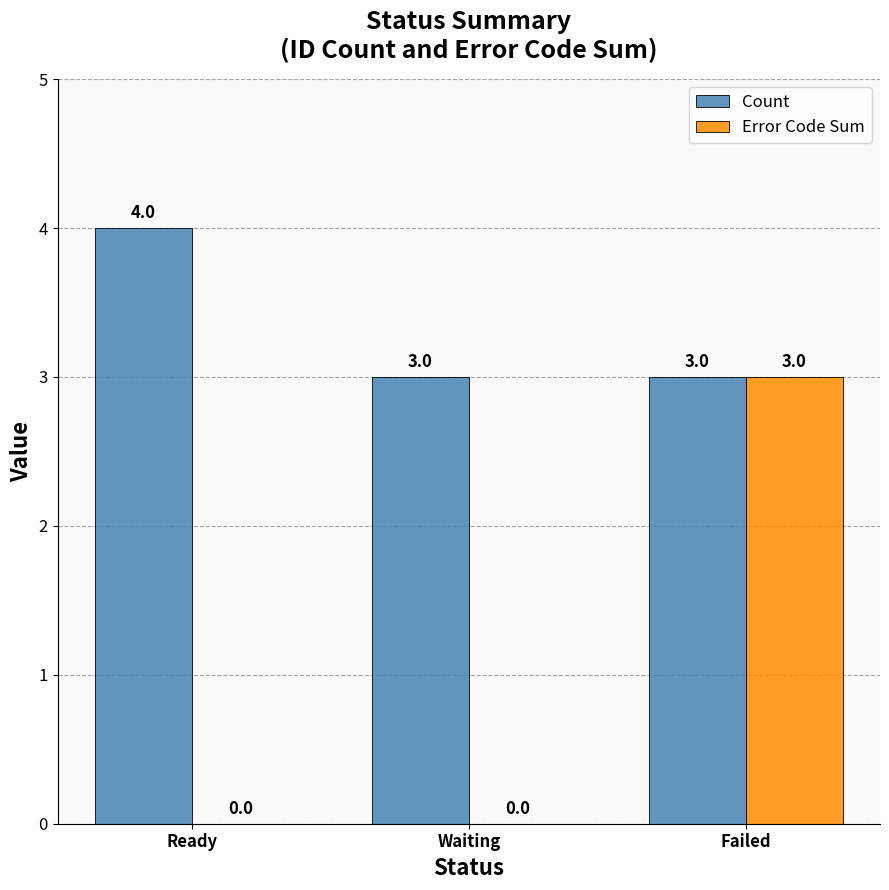

What are all the series names shown in the legend?

Count, Error Code Sum